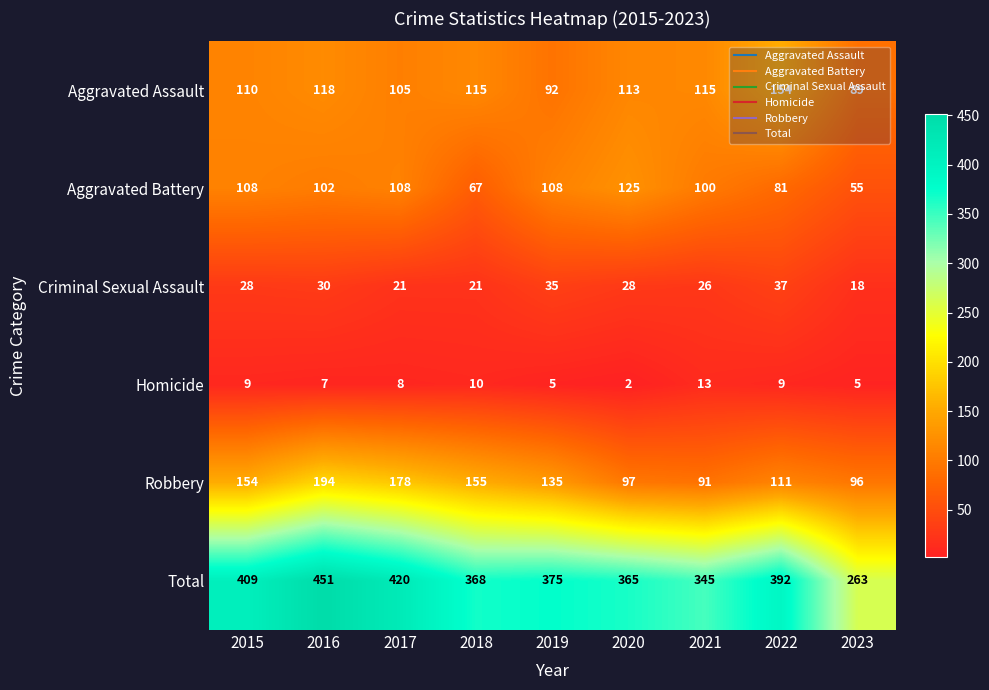

What is the minimum value for Robbery?

91